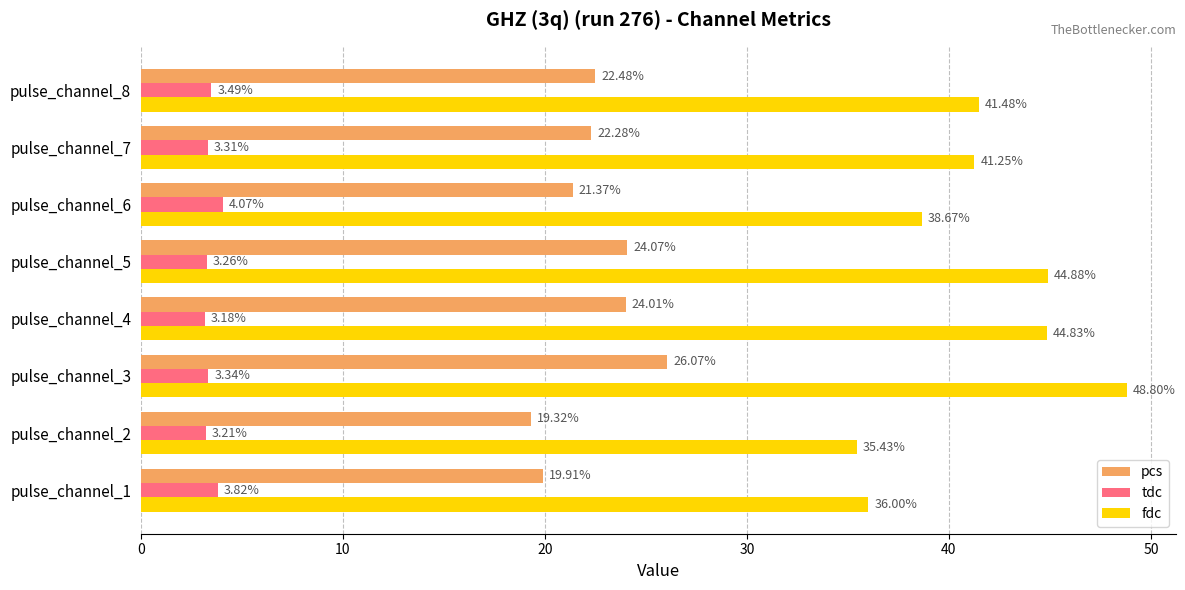

Which series has the largest total across all categories?

fdc